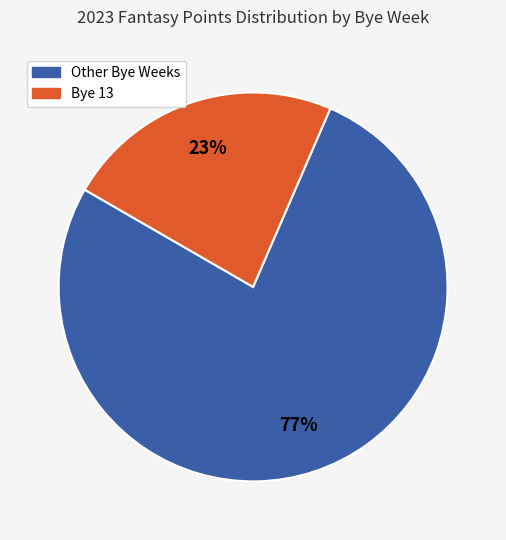

To the nearest percent, what is the difference between the largest and smallest slice percentages?

54%